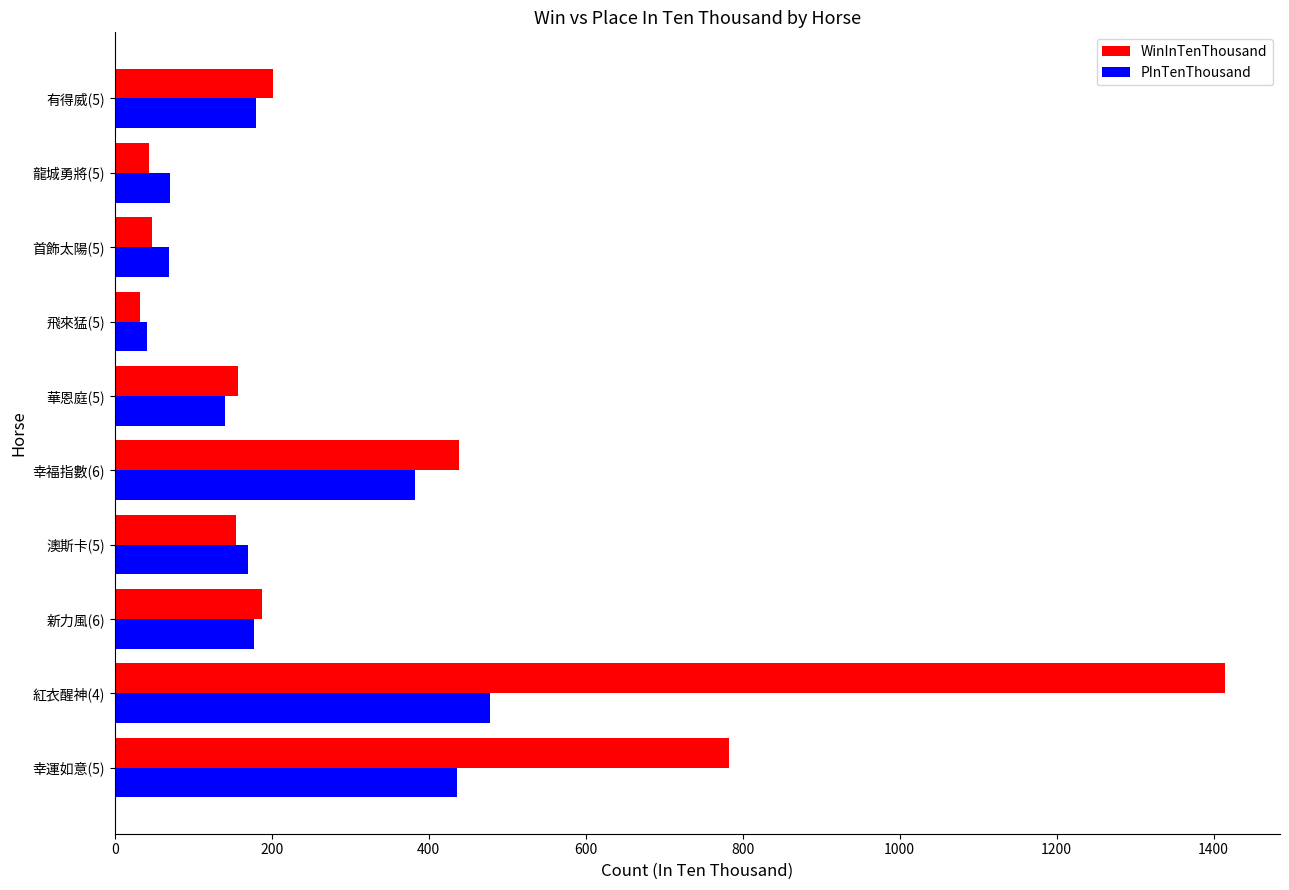

Where is WinInTenThousand nearest to the value 723?

幸運如意(5)